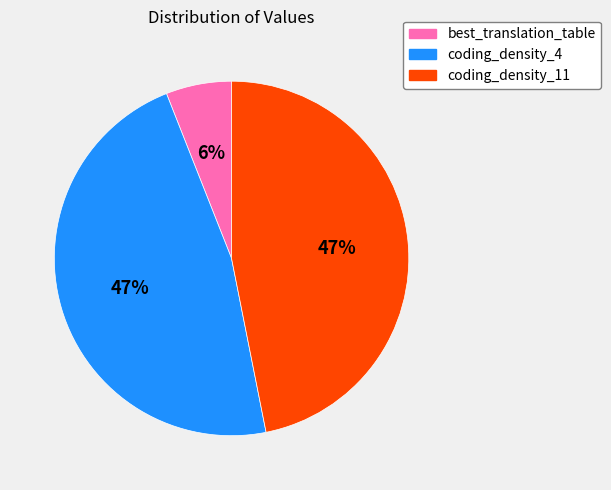

To the nearest percent, what is the difference between the largest and smallest slice percentages?

41%